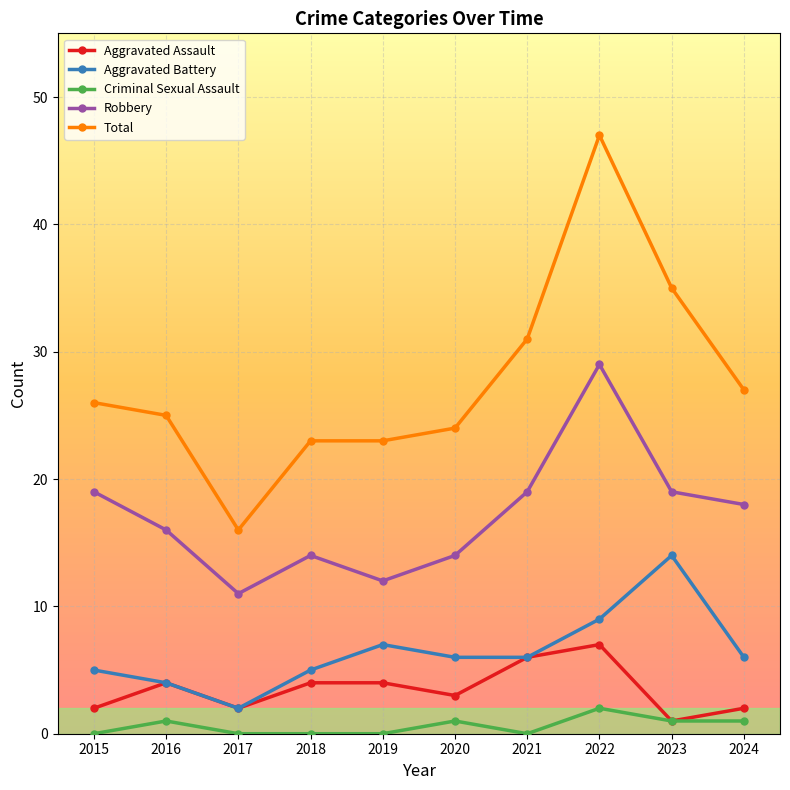

What is the sum of all Aggravated Assault values?

35